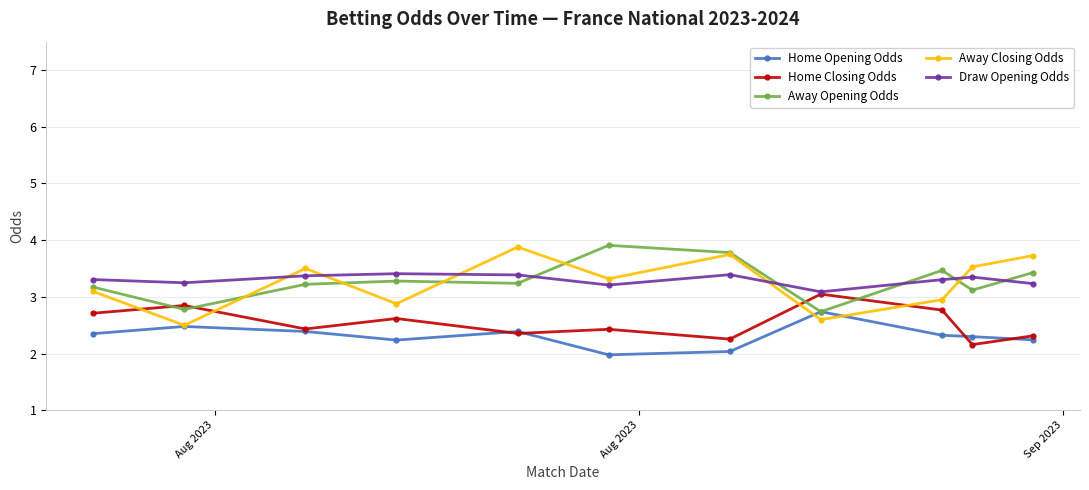

Which series ends up on top after the final intersection of Home Closing Odds and Away Opening Odds?

Away Opening Odds